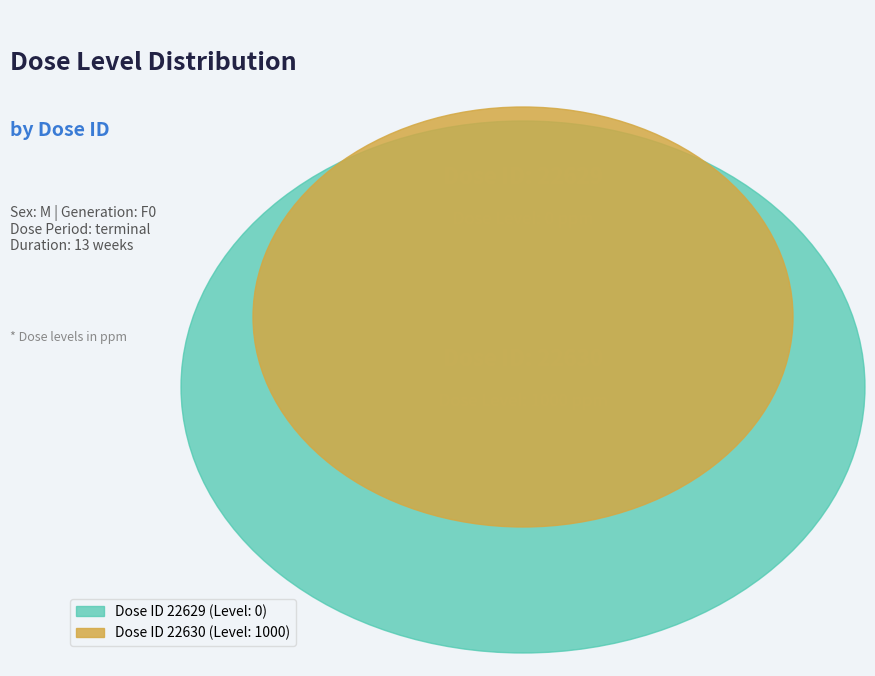

What is the change in value from 22629 to 22630?

+1000